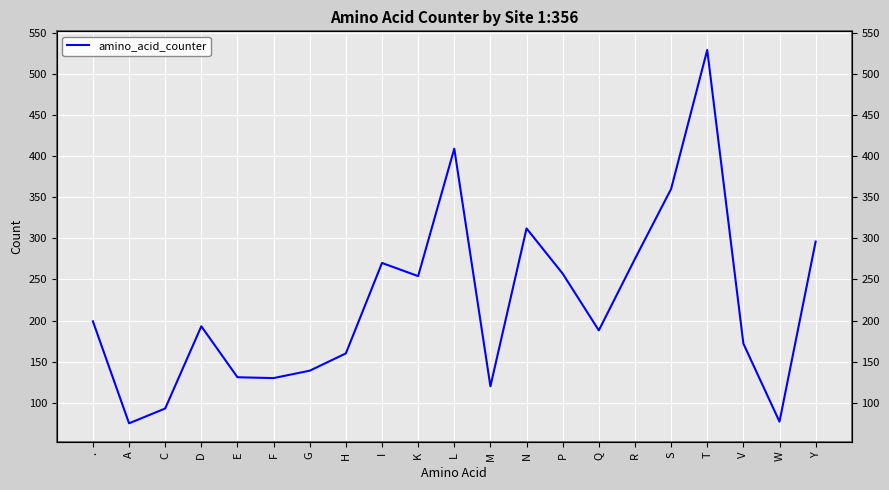

What is the difference between the values at R and C?

182